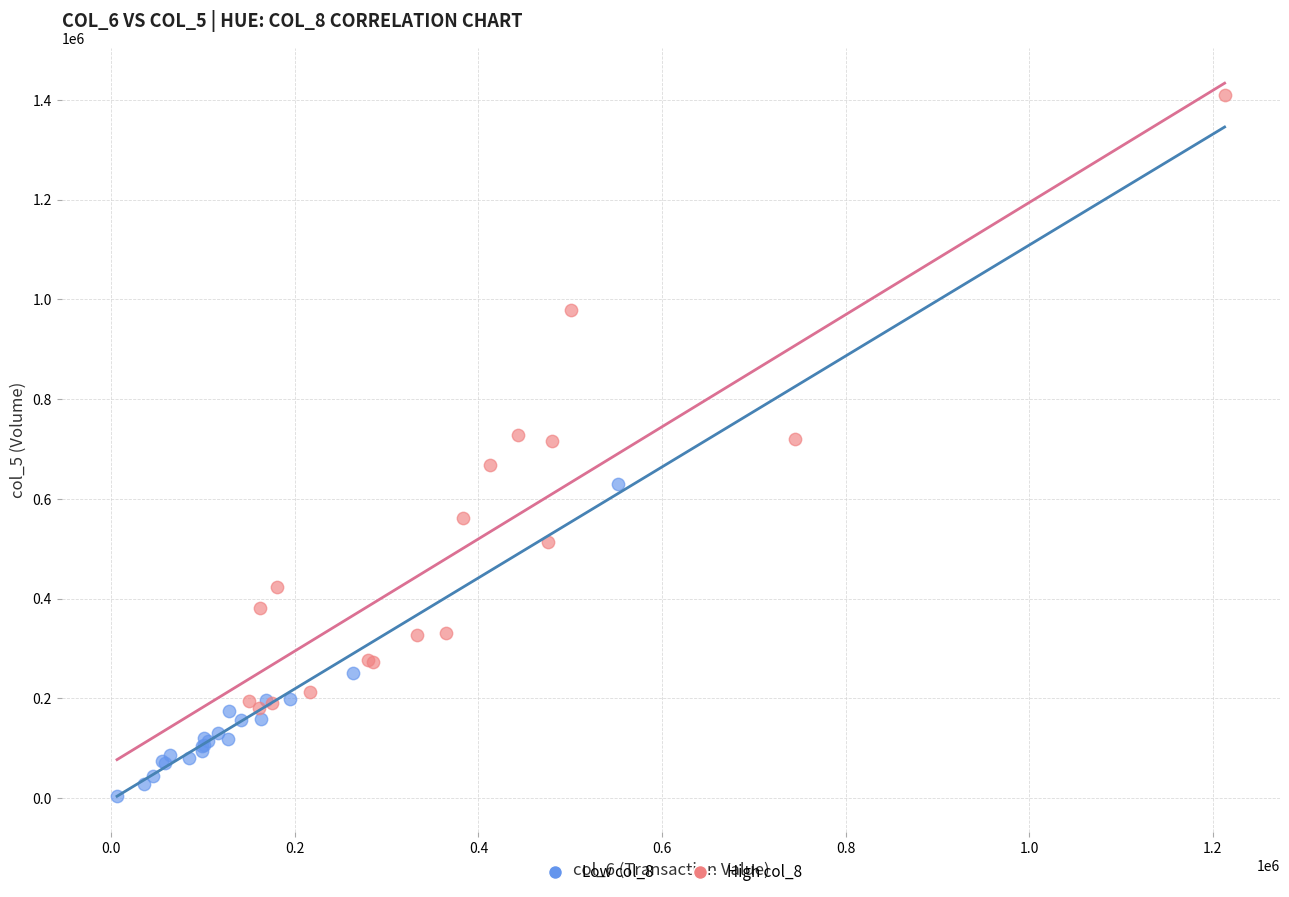

Which series has the widest spread of Y values?

High col_8